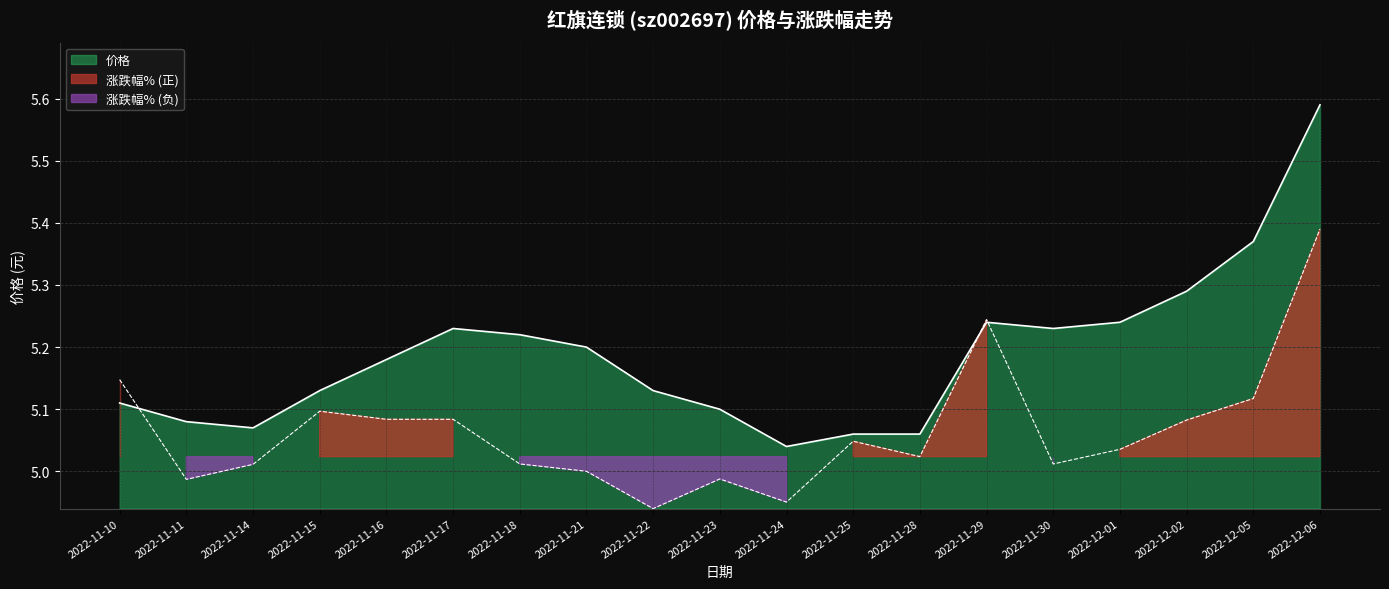

Reading left to right, what are all the values shown in this chart?

涨跌幅%: 2022-11-10=5.1	2022-11-11=5.0	2022-11-14=5.0	2022-11-15=5.1	2022-11-16=5.1	2022-11-17=5.1	2022-11-18=5.0	2022-11-21=5.0	2022-11-22=4.9	2022-11-23=5.0	2022-11-24=5.0	2022-11-25=5.0	2022-11-28=5.0	2022-11-29=5.2	2022-11-30=5.0	2022-12-01=5.0	2022-12-02=5.1	2022-12-05=5.1	2022-12-06=5.4
价格: 2022-11-10=5.1	2022-11-11=5.1	2022-11-14=5.1	2022-11-15=5.1	2022-11-16=5.2	2022-11-17=5.2	2022-11-18=5.2	2022-11-21=5.2	2022-11-22=5.1	2022-11-23=5.1	2022-11-24=5.0	2022-11-25=5.1	2022-11-28=5.1	2022-11-29=5.2	2022-11-30=5.2	2022-12-01=5.2	2022-12-02=5.3	2022-12-05=5.4	2022-12-06=5.6